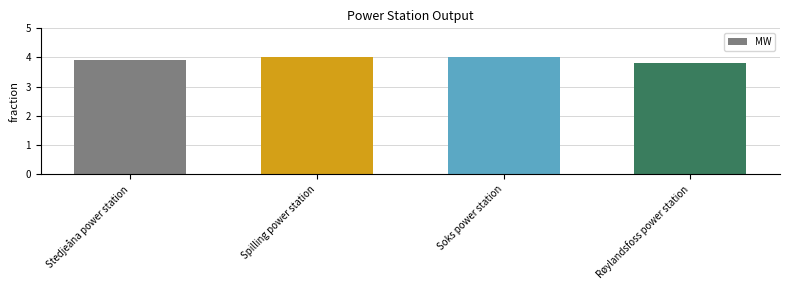

What value does the data have at Soks power station?

4.0